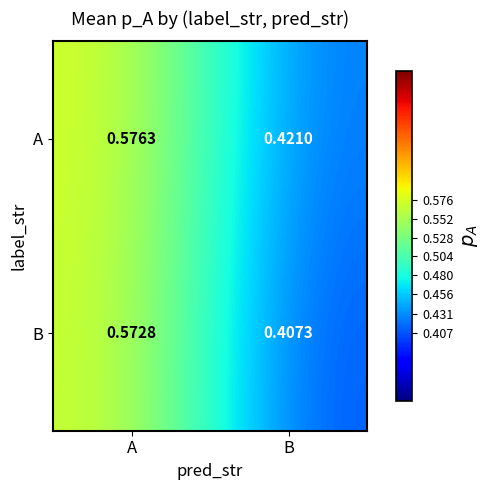

List the series in order of their overall mean, lowest first.

B, A